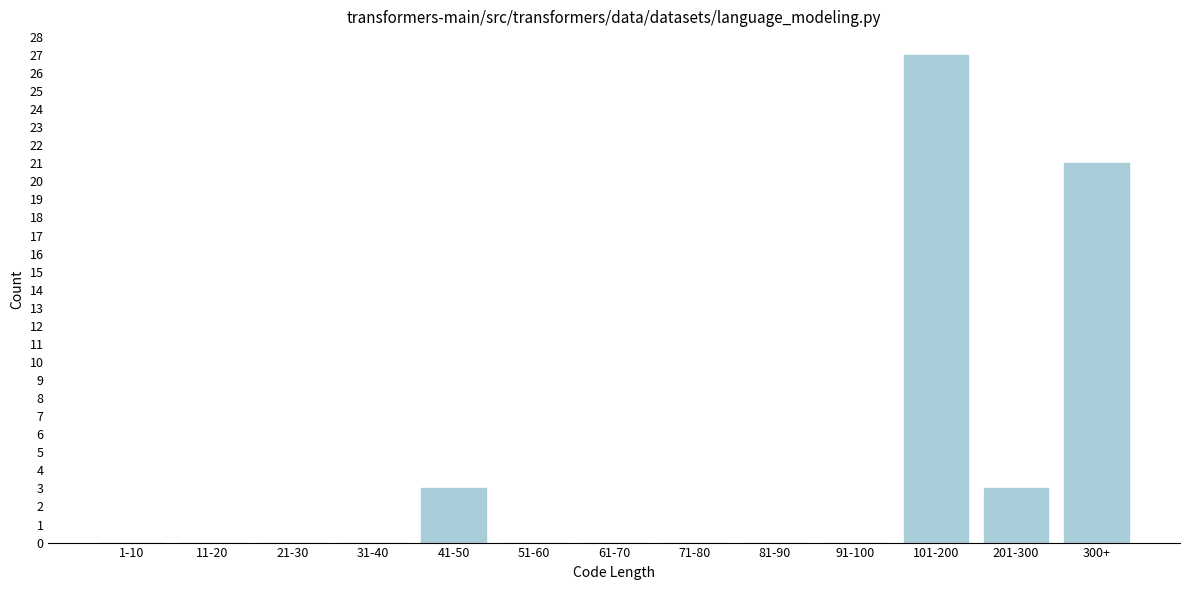

Reading left to right, what are all the values shown in this chart?

1-10=0	11-20=0	21-30=0	31-40=0	41-50=3	51-60=0	61-70=0	71-80=0	81-90=0	91-100=0	101-200=27	201-300=3	300+=21